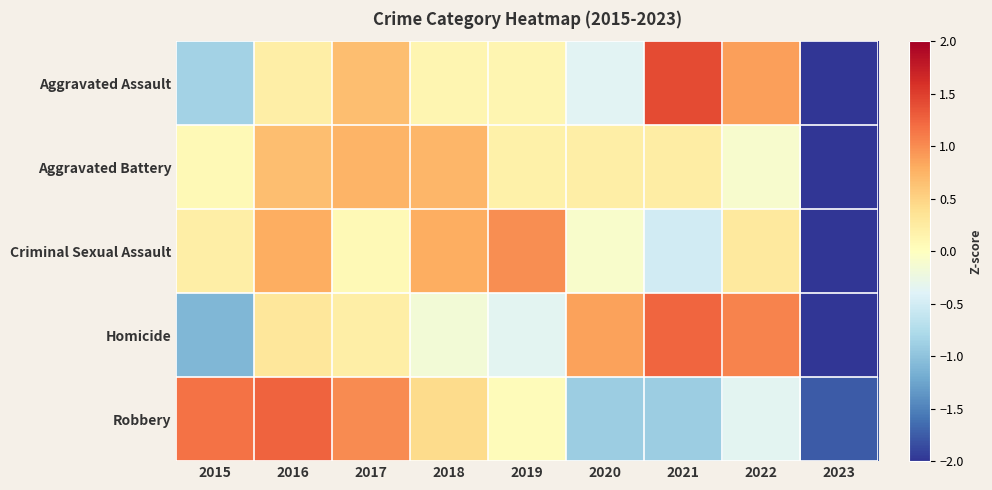

Reading left to right, list all the values displayed in this chart.

Aggravated Assault: 2015=-0.8	2016=0.2	2017=0.7	2018=0.1	2019=0.1	2020=-0.4	2021=1.4	2022=0.9	2023=-2.2
Aggravated Battery: 2015=0.1	2016=0.7	2017=0.7	2018=0.7	2019=0.2	2020=0.2	2021=0.2	2022=-0.1	2023=-2.7
Criminal Sexual Assault: 2015=0.2	2016=0.8	2017=0.1	2018=0.8	2019=1.0	2020=-0.1	2021=-0.5	2022=0.3	2023=-2.5
Homicide: 2015=-1.1	2016=0.3	2017=0.2	2018=-0.2	2019=-0.4	2020=0.9	2021=1.2	2022=1.0	2023=-2.0
Robbery: 2015=1.2	2016=1.3	2017=1.0	2018=0.4	2019=0.0	2020=-0.9	2021=-0.9	2022=-0.4	2023=-1.8